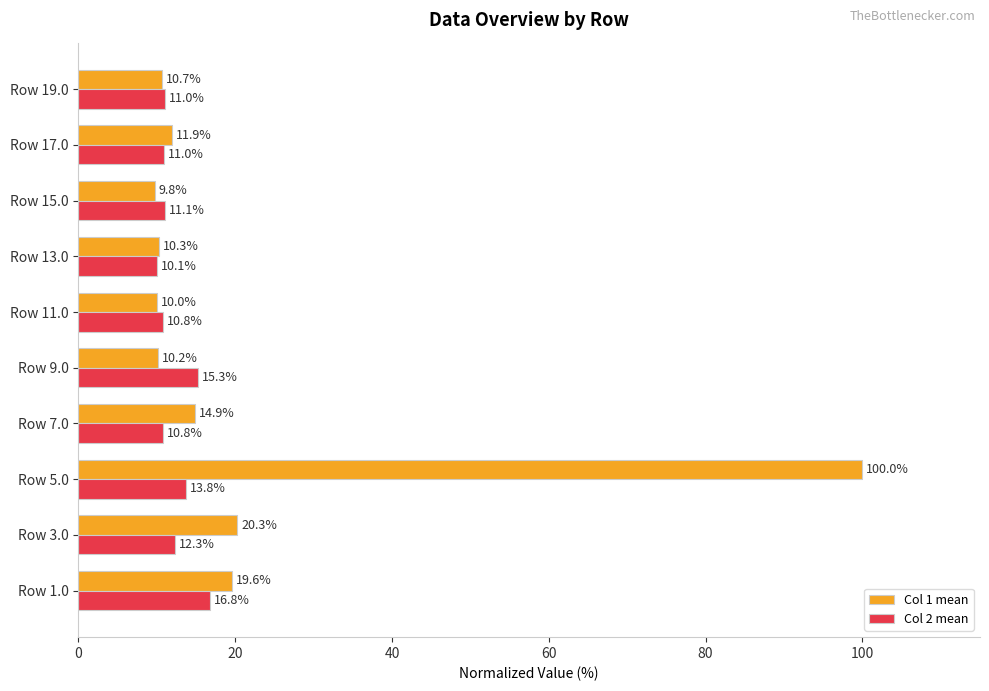

What is the difference between the maximum and minimum values in the Col 2 mean series?

6.7